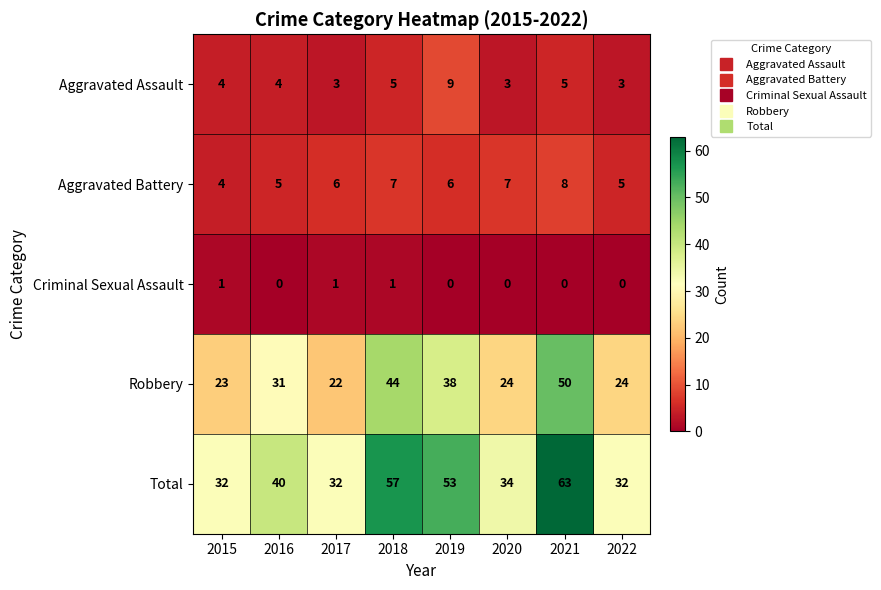

How many series are shown in this chart?

5